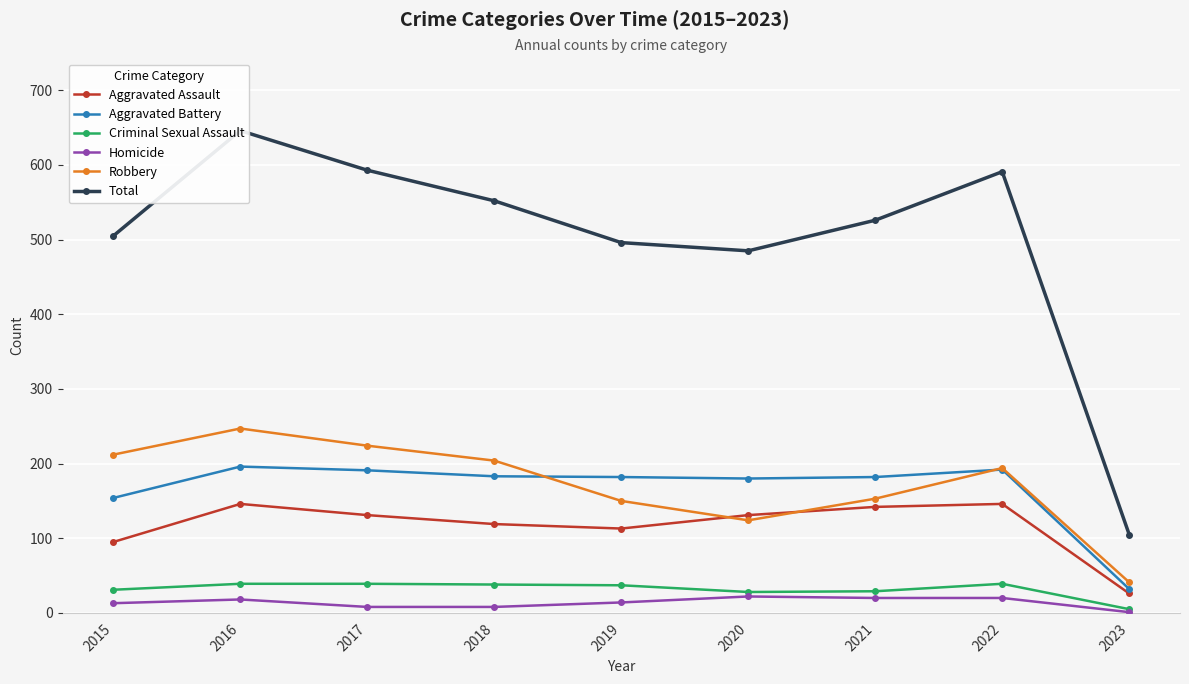

Reading right to left, what are all the values shown in this chart?

Aggravated Assault: 26	146	142	131	113	119	131	146	95
Aggravated Battery: 32	192	182	180	182	183	191	196	154
Criminal Sexual Assault: 5	39	29	28	37	38	39	39	31
Homicide: 1	20	20	22	14	8	8	18	13
Robbery: 41	194	153	124	150	204	224	247	212
Total: 105	591	526	485	496	552	593	646	505